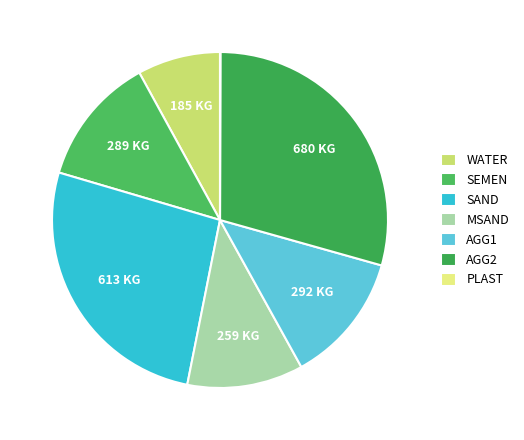

To the nearest percent, what is the combined percentage of AGG2 and AGG1?

42%